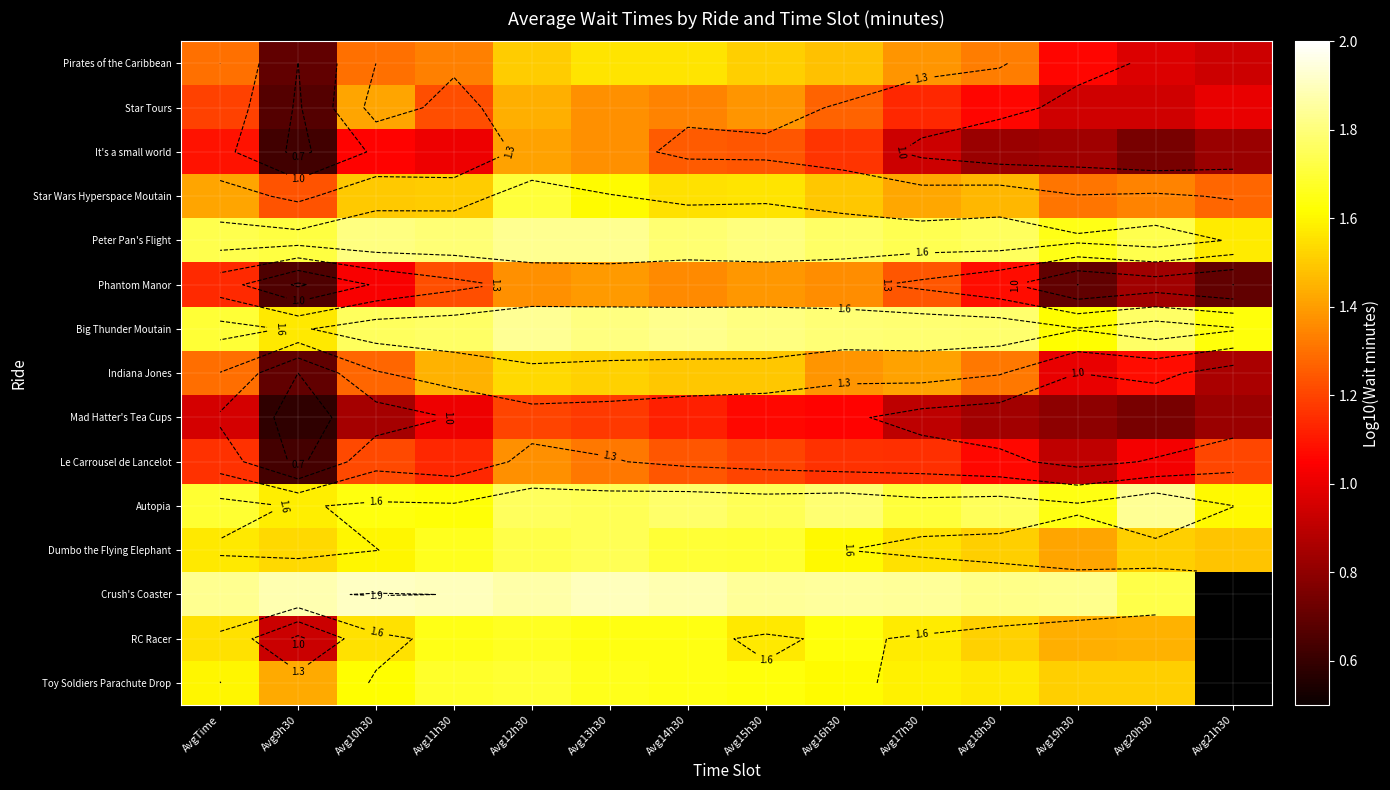

What is the maximum value shown in the chart?

1.9